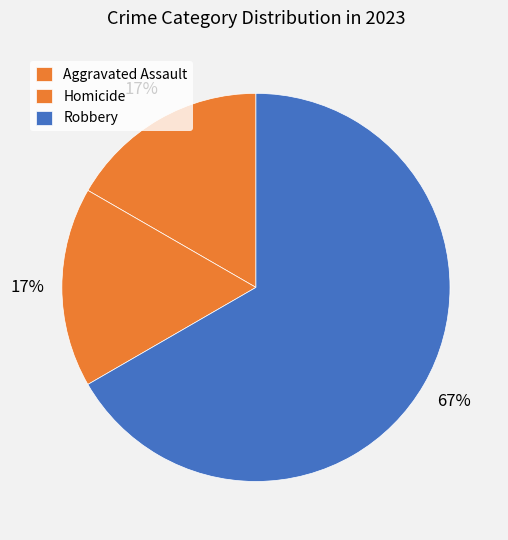

How many segments does this pie chart have?

3